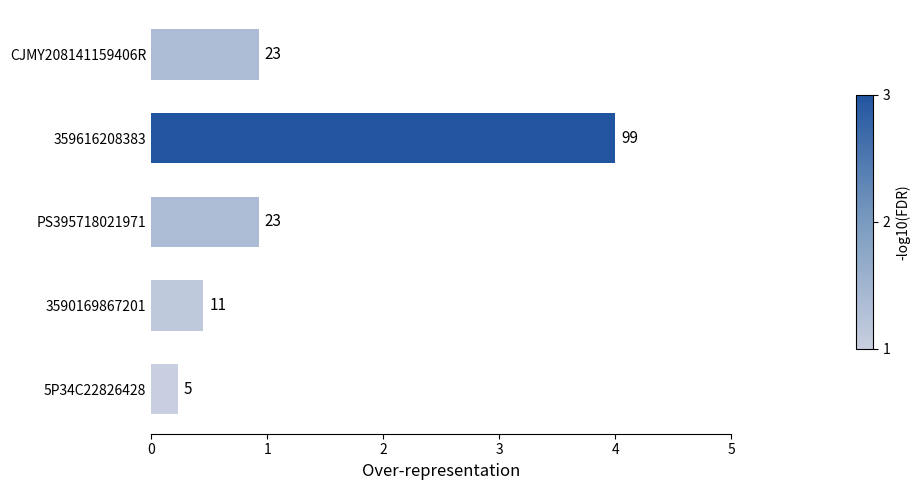

Does the chart contain any negative values?

No